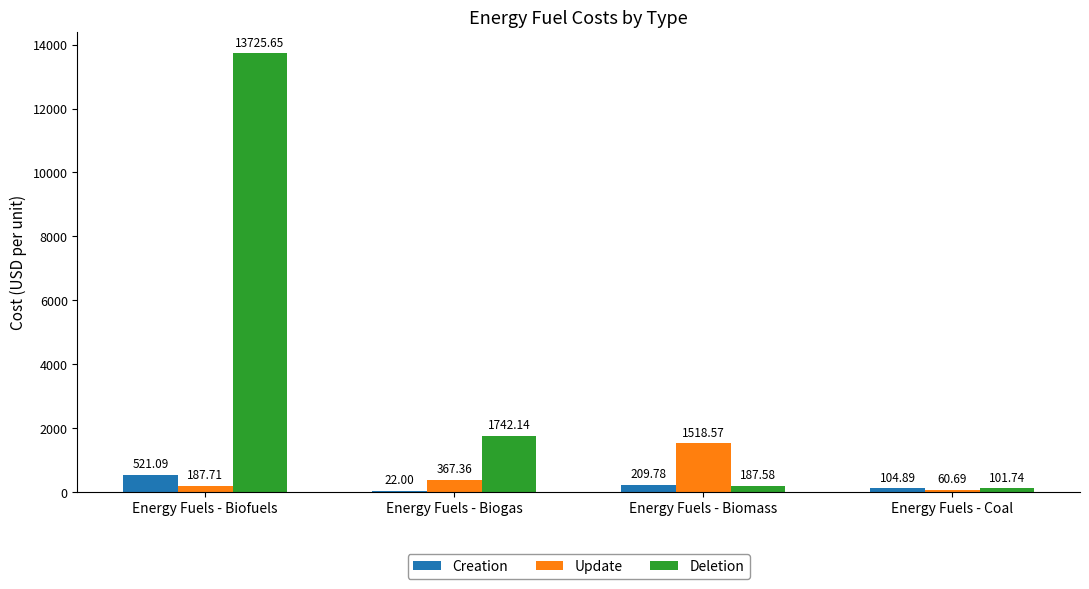

Where is Creation nearest to the value 271?

Energy Fuels - Biomass